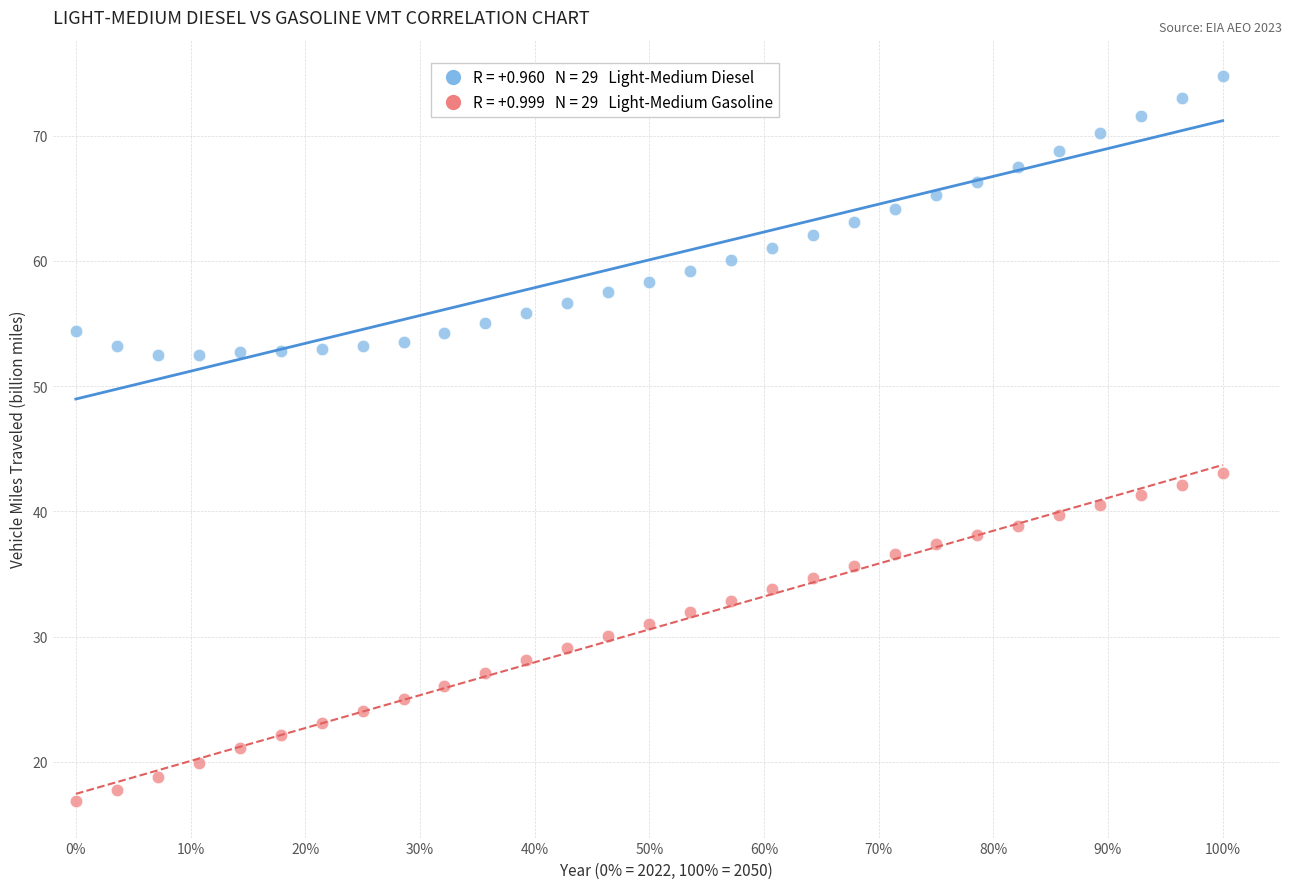

Across all data points, what is the range of X values (max minus min)?

1.0